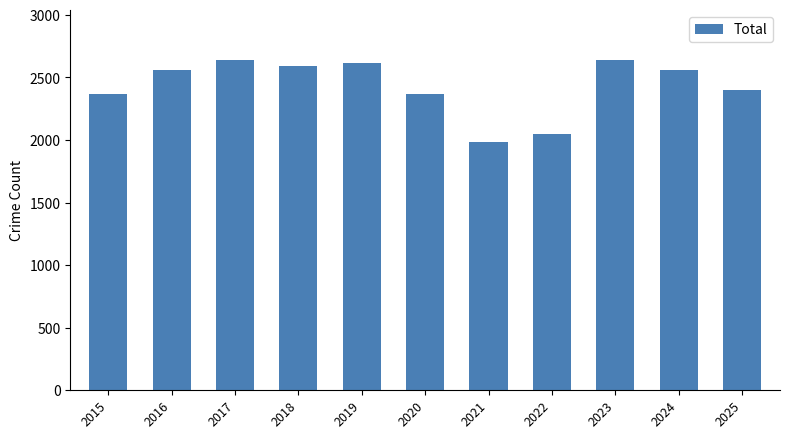

What is the value of the 8th bar from the left?

2047